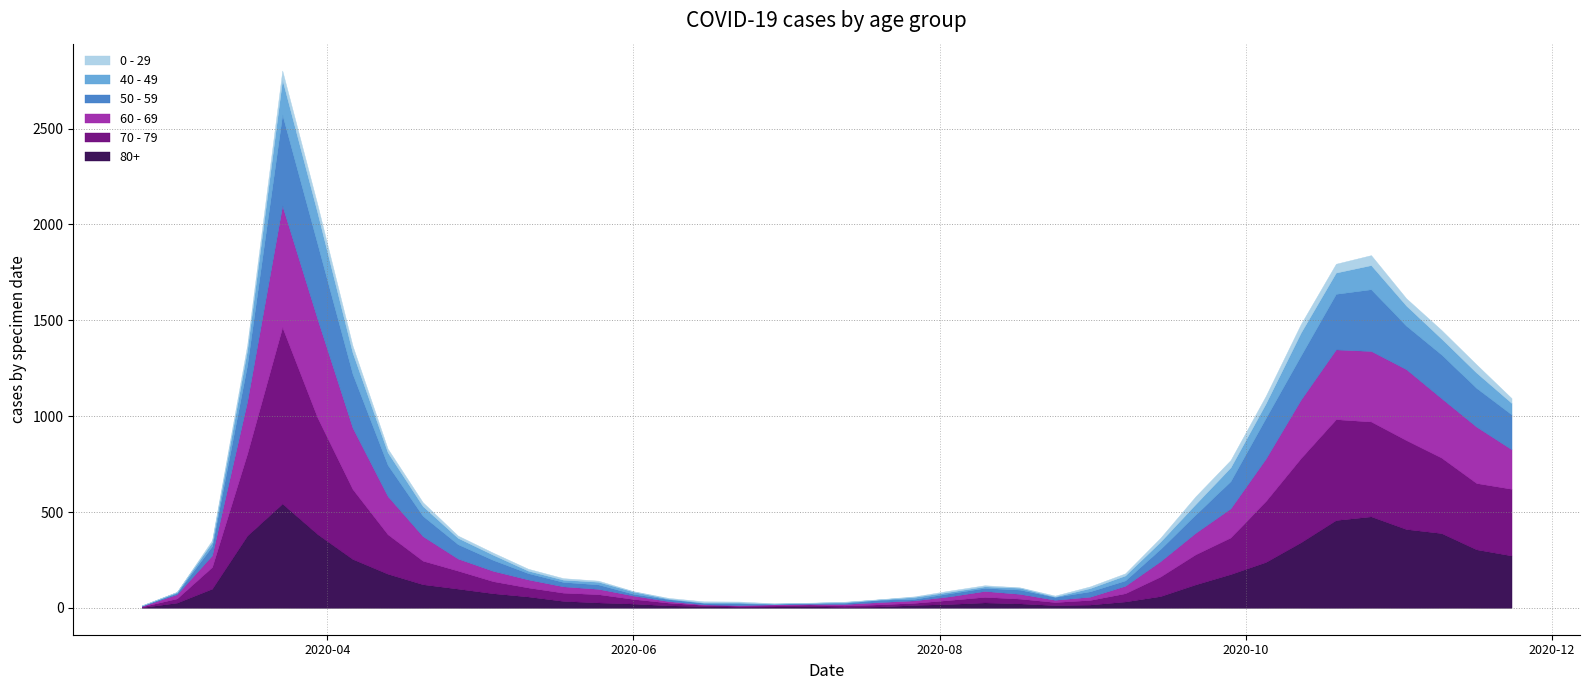

What is the difference between the 50 - 59 values at 2020-07-20 and 2020-03-09?

36